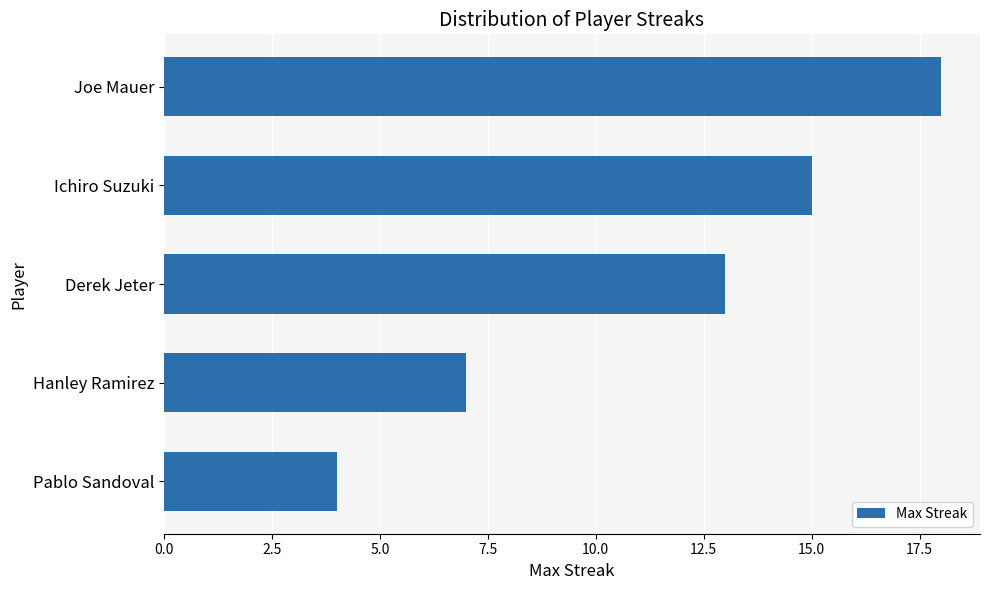

True or false: the data shows 6 at Pablo Sandoval.

False